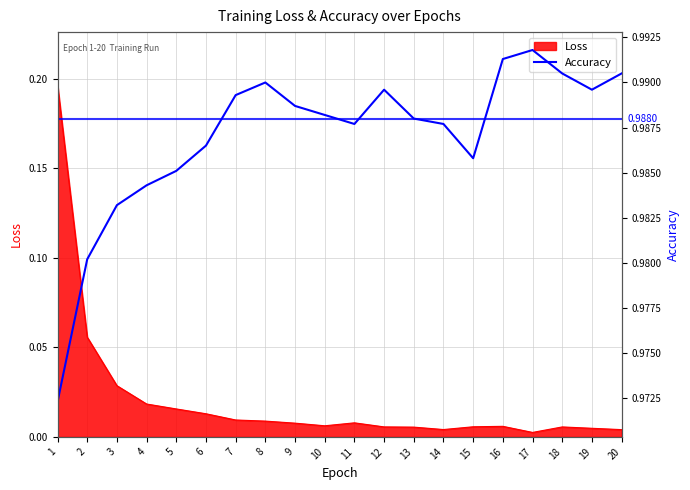

At which category does the chart reach its minimum across all series?

1